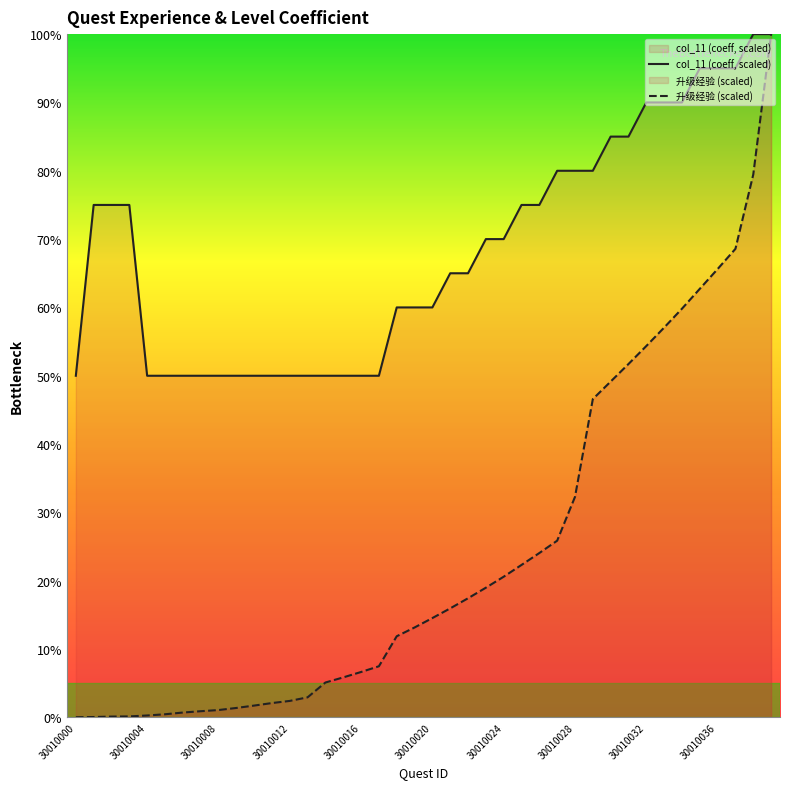

Which category has the highest value across all series?

38